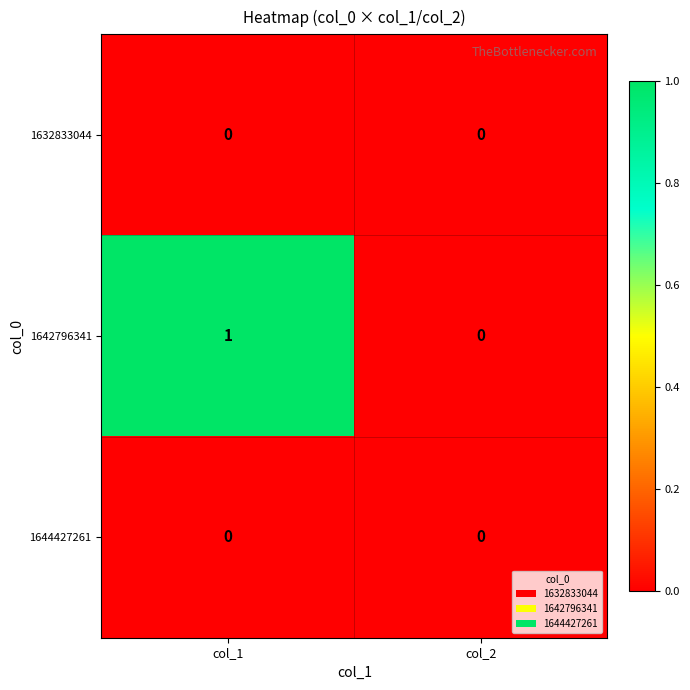

Reading left to right, list all the values displayed in this chart.

1632833044: 0	0
1642796341: 1	0
1644427261: 0	0